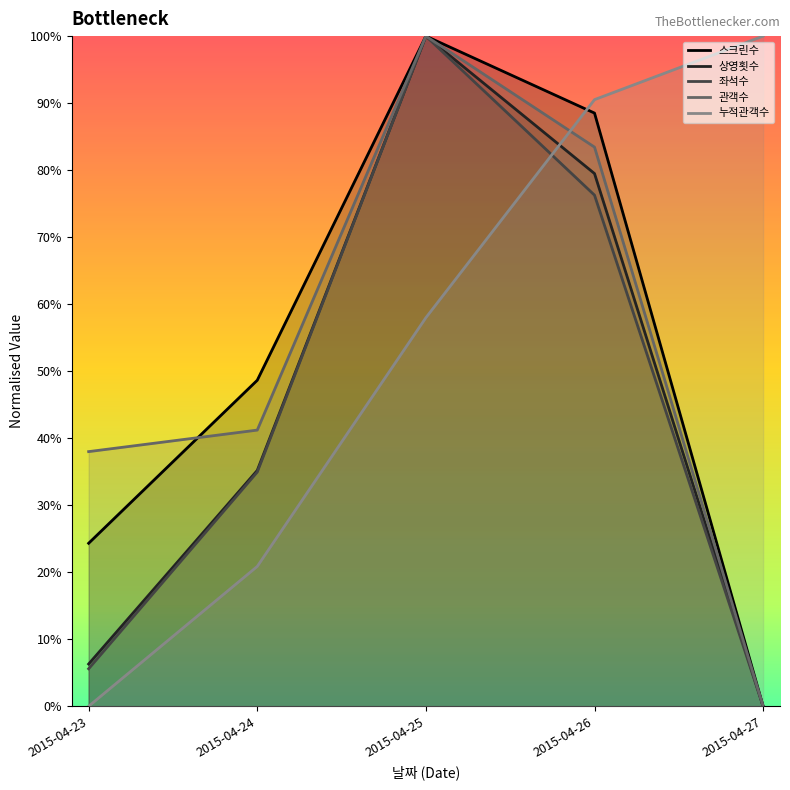

Between 2015-04-24 and 2015-04-25, which series saw the biggest shift?

좌석수